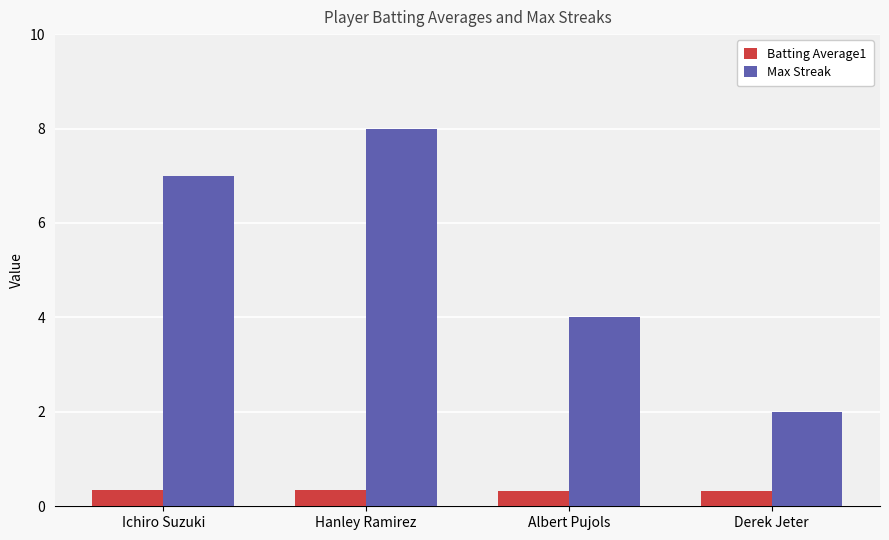

What is the average value of the Batting Average1 series?

0.3